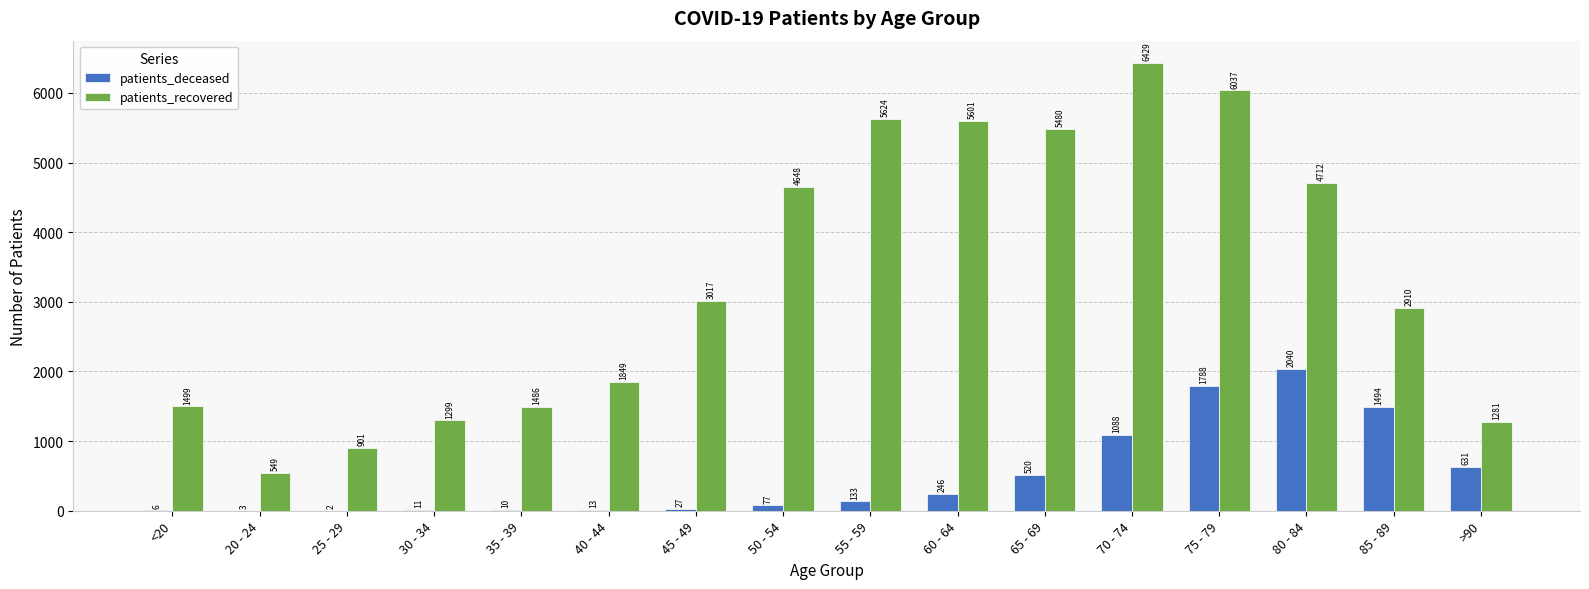

Is it true that patients_deceased equals 3 at 20 - 24?

True